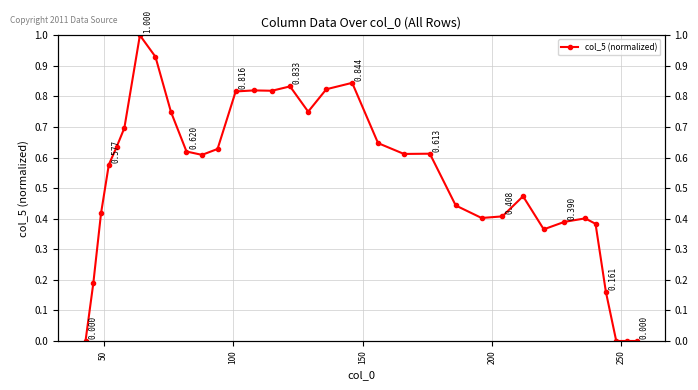

How many interior local valleys (lower than both neighbors) does the data have?

6